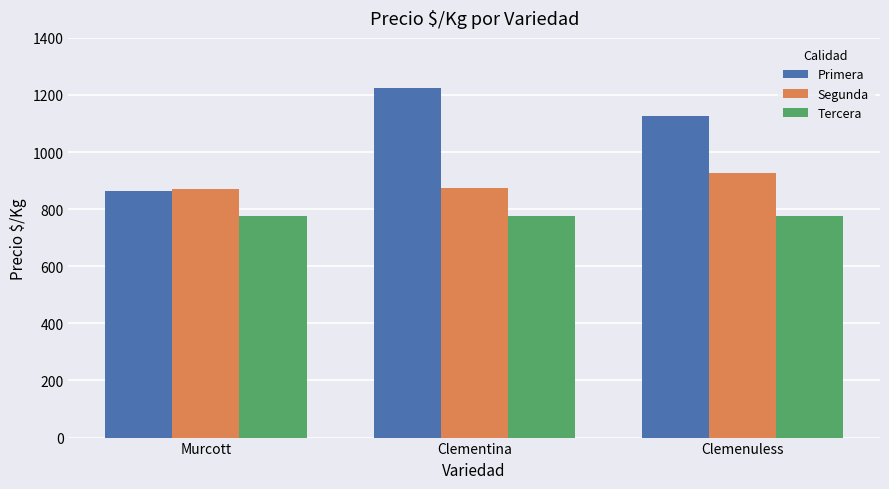

True or false: Tercera has a value of 1218 at Murcott.

False